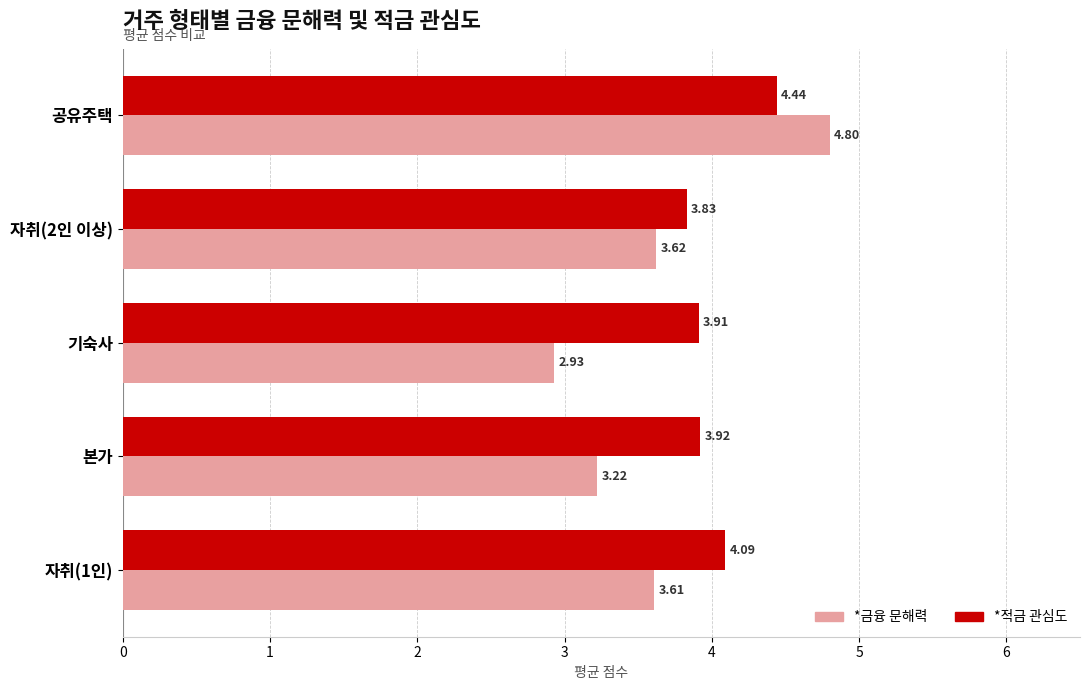

Rank the series by their maximum value, from highest to lowest.

*금융 문해력, *적금 관심도